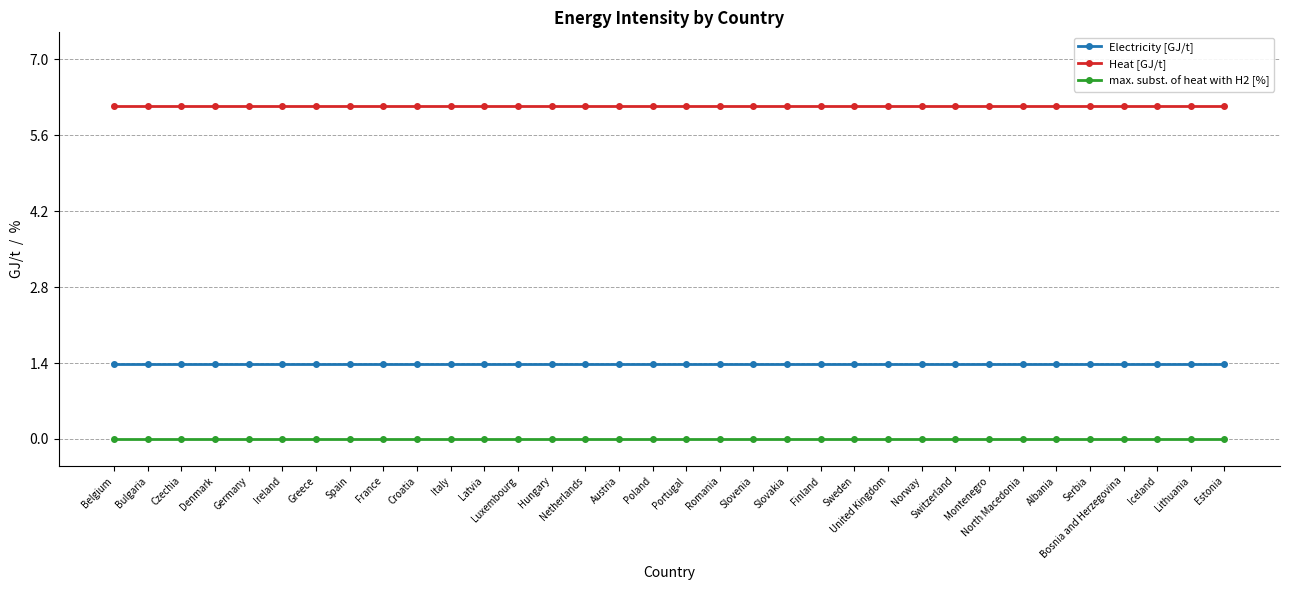

At how many categories does at least one series exceed 5?

34